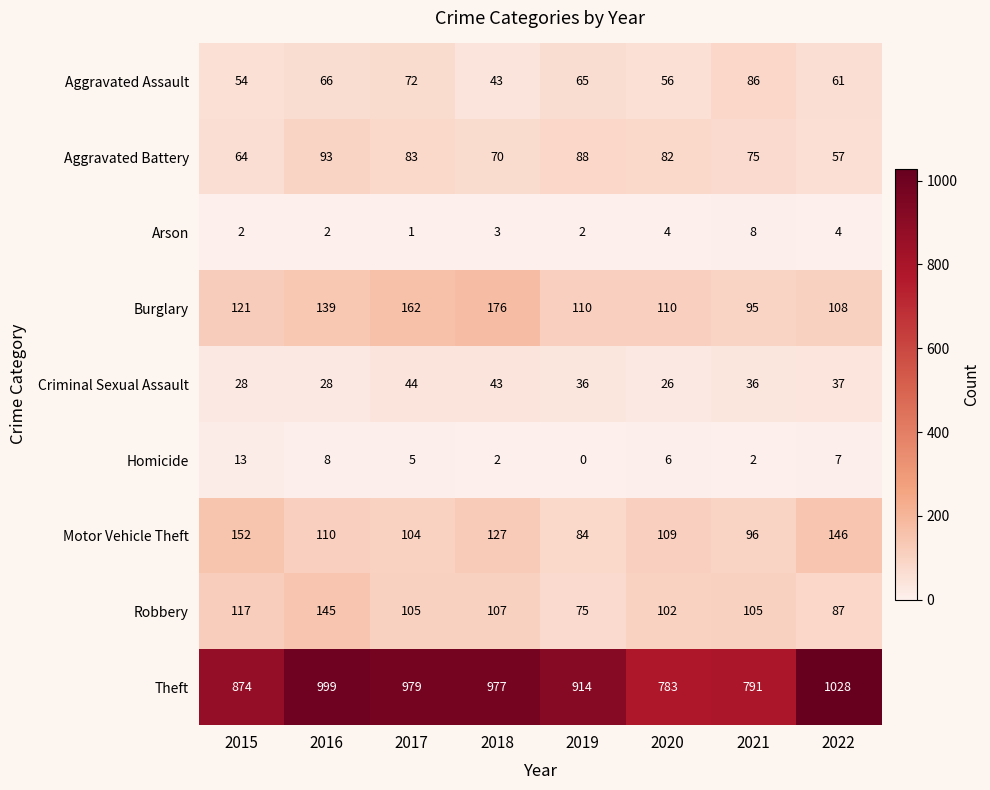

Rank the categories by Aggravated Assault value from highest to lowest.

2021, 2017, 2016, 2019, 2022, 2020, 2015, 2018